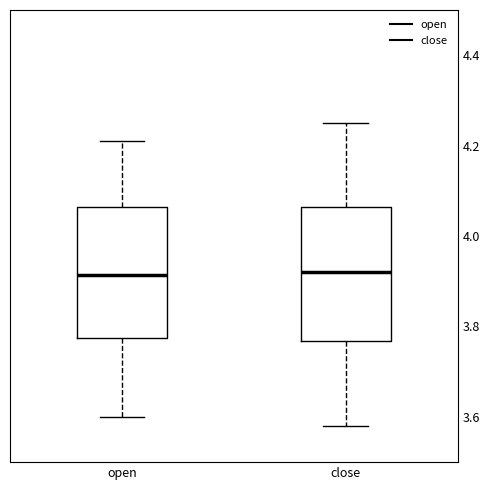

Reading left to right, transcribe this box plot: for each box, give where its median line is, the range the box spans, and where its two whiskers end, as read against the y-axis. The values are not printed on the chart, so give them approximately, as read against the axis.

open: median 3.92, box 3.78 to 4.06, whiskers 3.60 to 4.22
close: median 3.92, box 3.76 to 4.06, whiskers 3.58 to 4.26